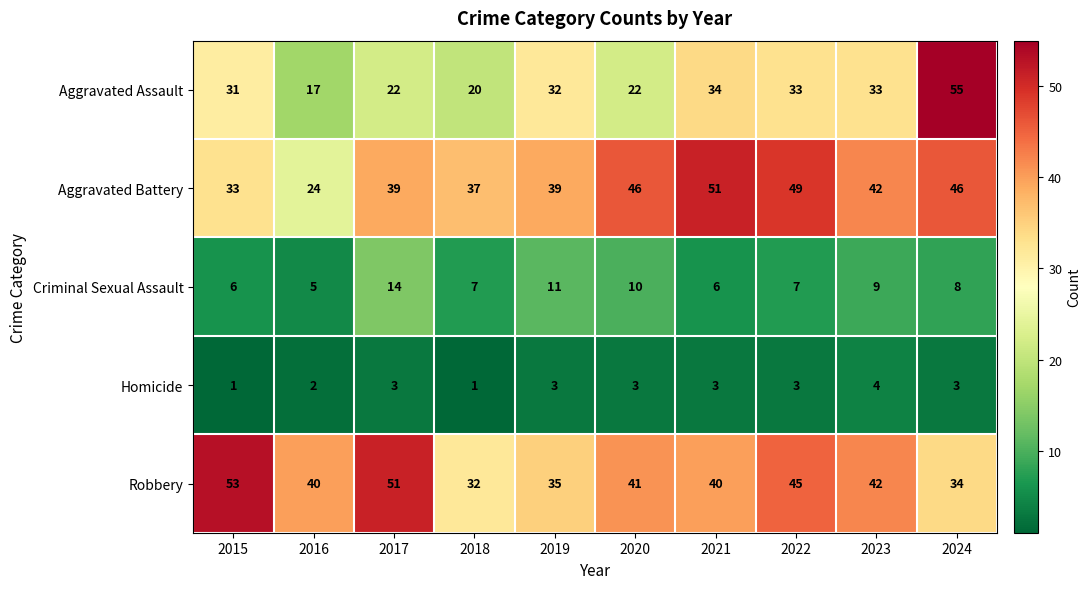

Is it true that Homicide equals 2 at 2018?

False